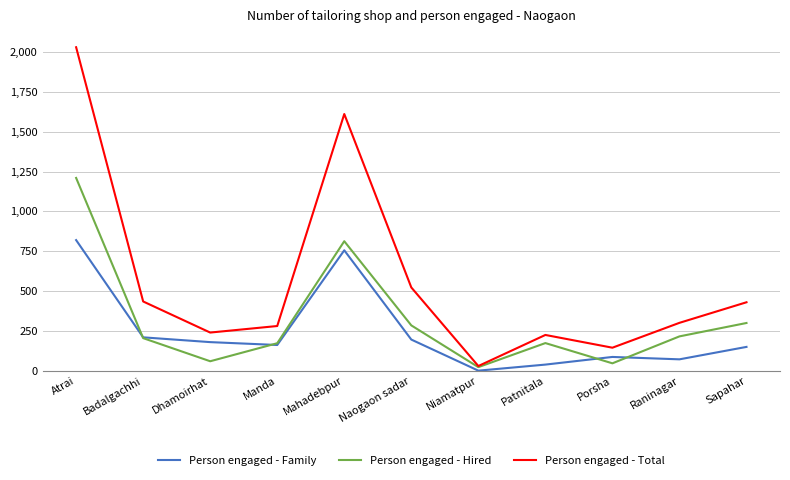

Where is Person engaged - Hired nearest to the value 616?

Mahadebpur